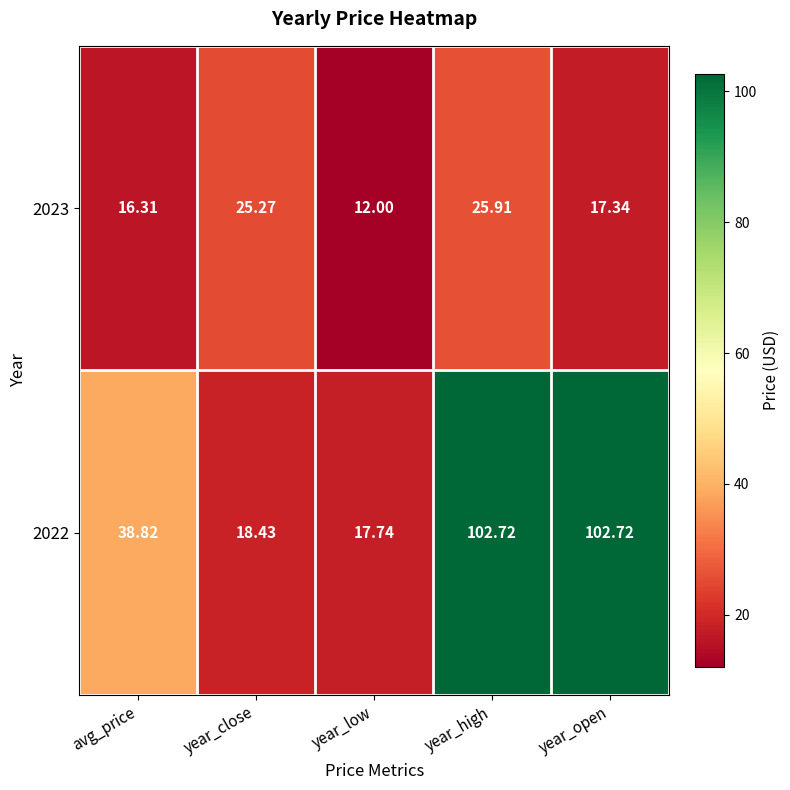

At which category is the sum across all series the highest?

year_high